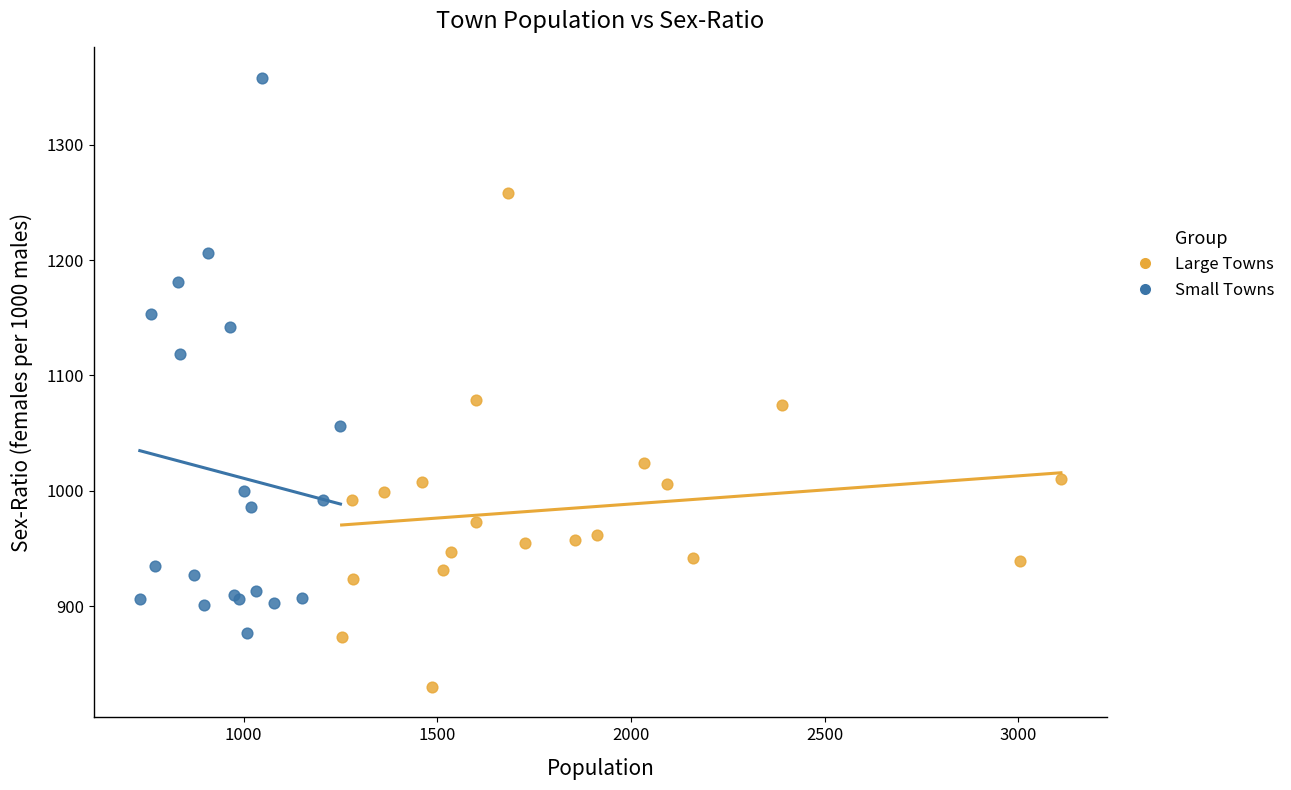

Which series reaches the maximum Y coordinate?

Small Towns